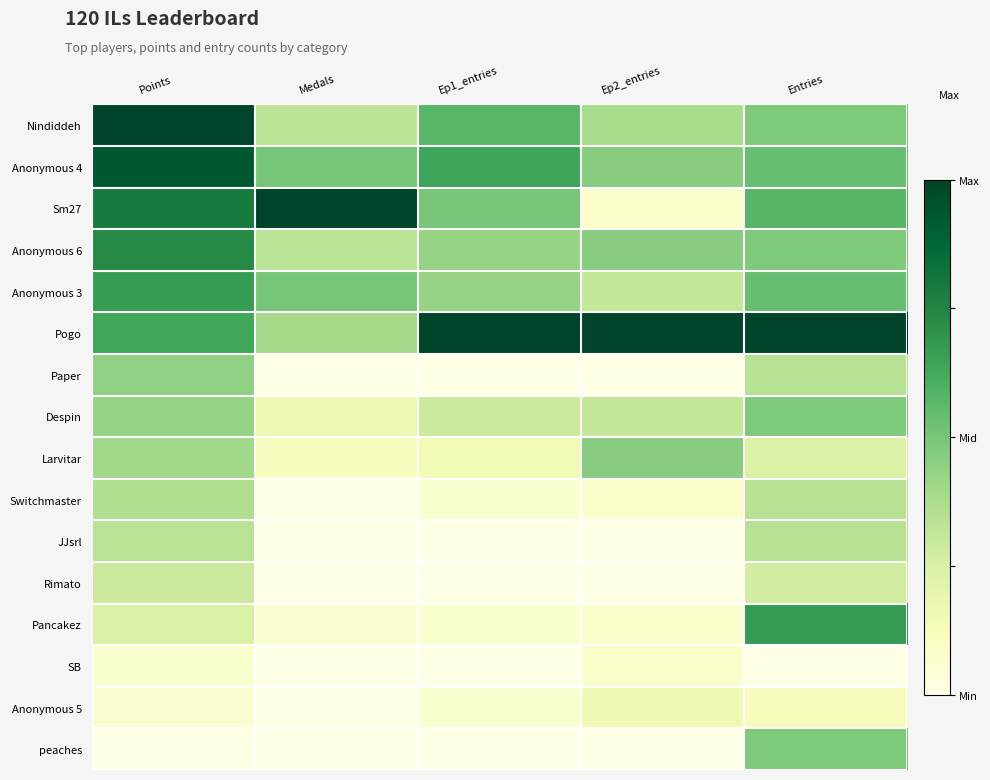

List the series in order of their peak value, highest first.

Nindiddeh, Sm27, Pogo, Anonymous 4, Anonymous 6, Pancakez, Anonymous 3, Despin, peaches, Larvitar, Paper, Switchmaster, JJsrl, Rimato, Anonymous 5, SB